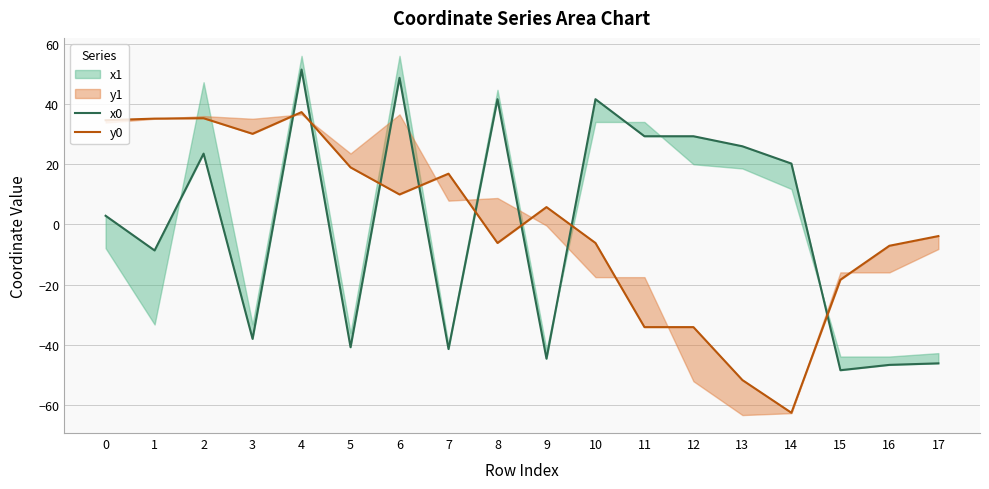

Which series has the largest total across all categories?

x0